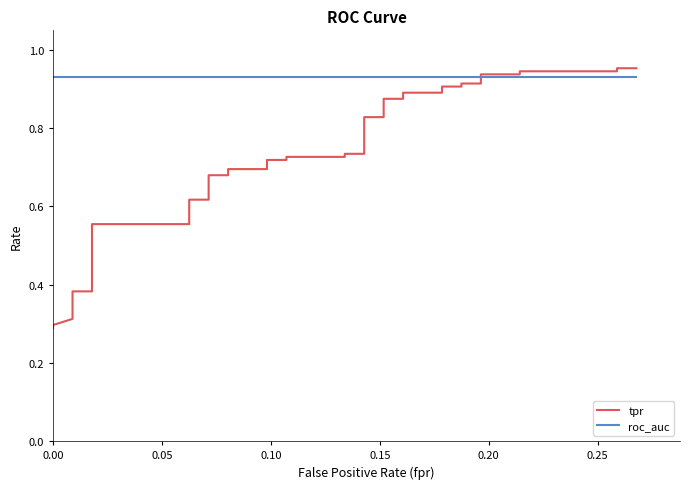

True or false: roc_auc and tpr intersect in this chart.

True